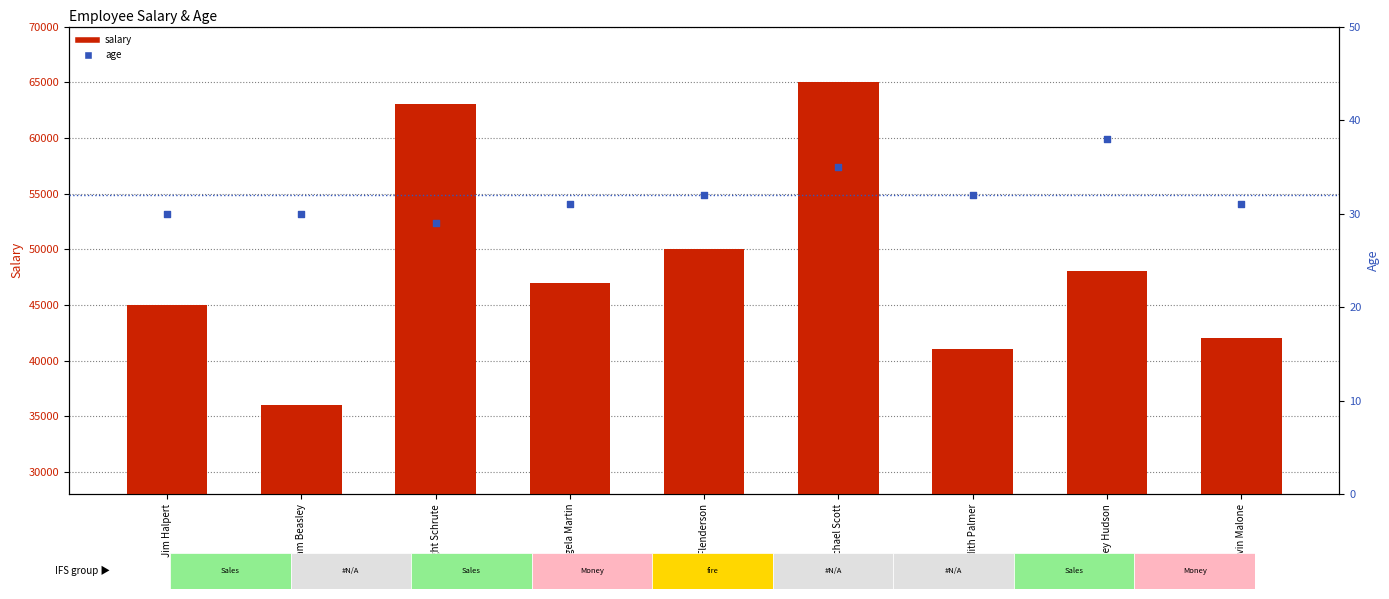

What is the total value across all series at Michael Scott?

65035